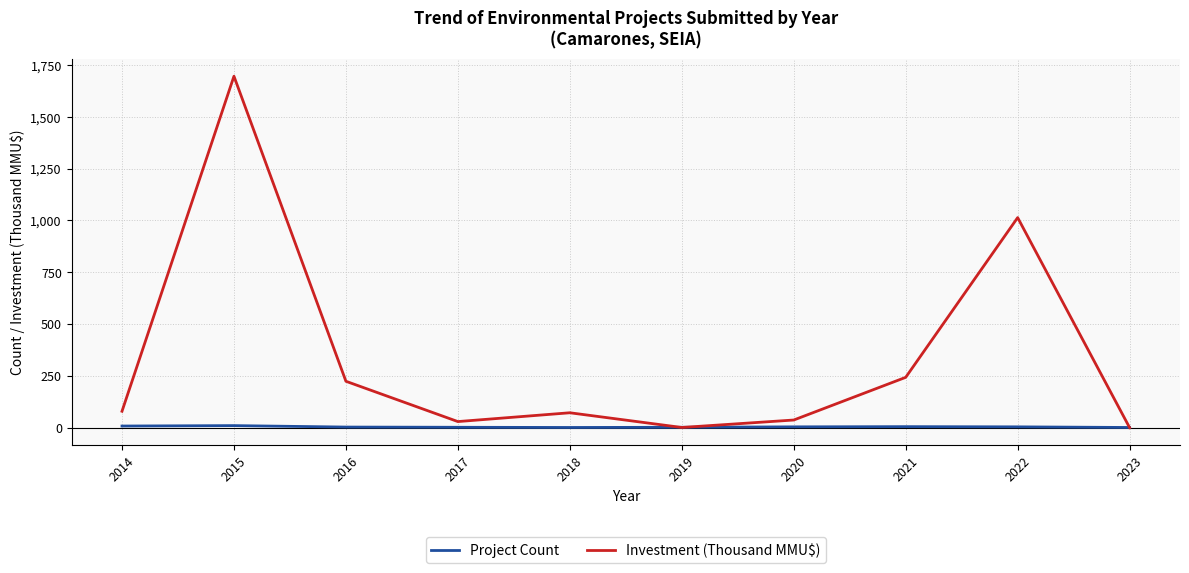

What is the greatest value displayed?

1695.9